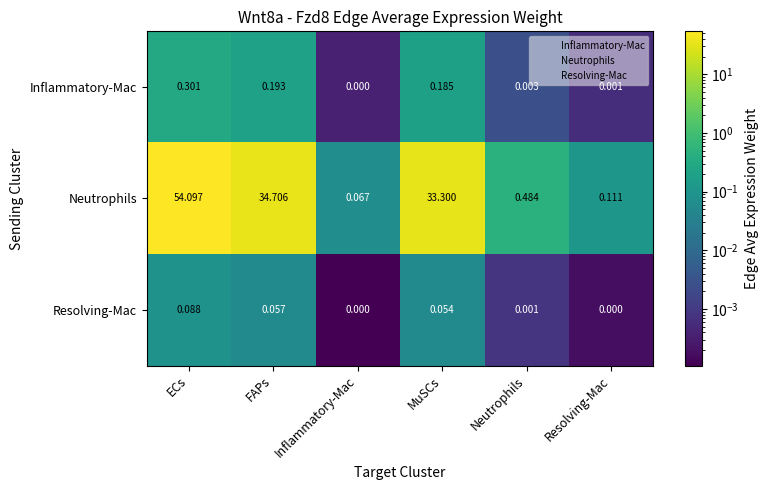

Which category has the highest value in the Neutrophils series?

ECs